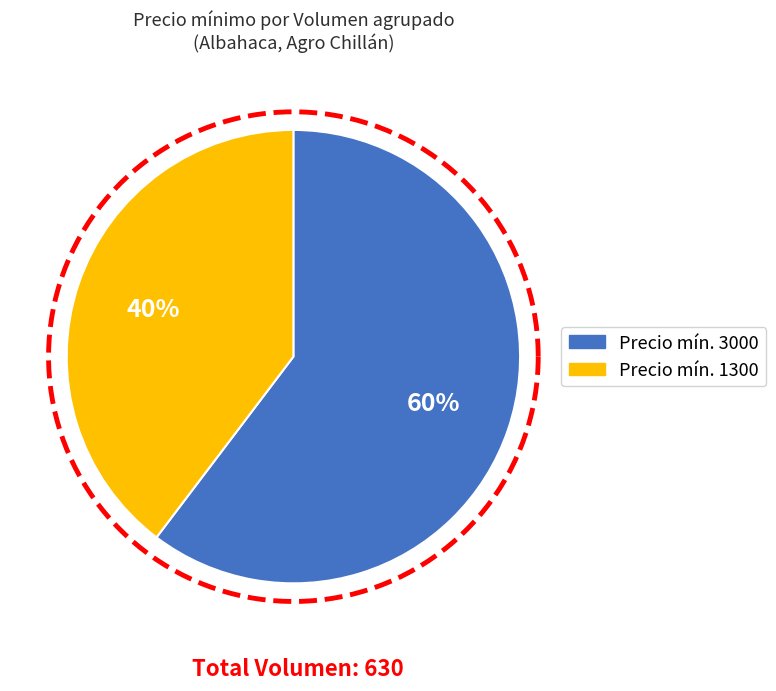

To the nearest percent, what percentage of the pie is 120?

29%